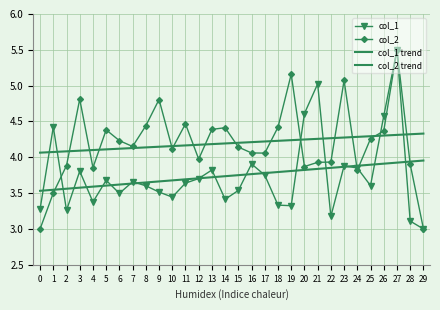

At which category is the sum across all series the highest?

27